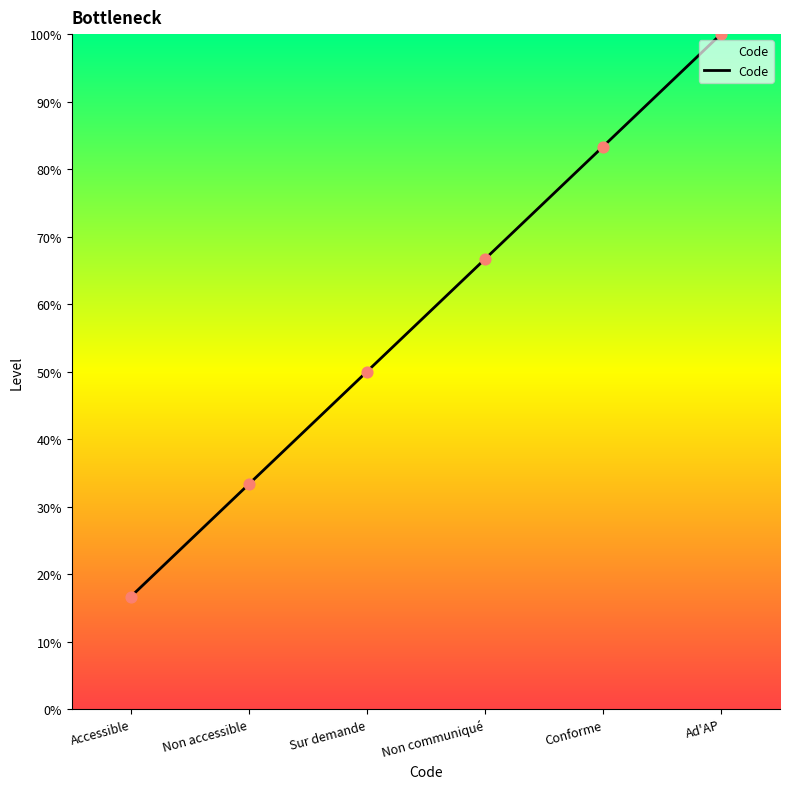

What is the change in value from Non accessible to Non communiqué?

+33.3